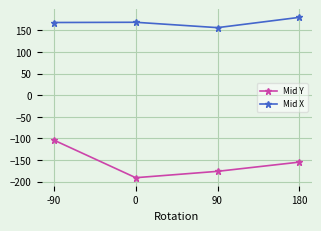

Is it true that Mid Y equals -74.5 at 180?

False